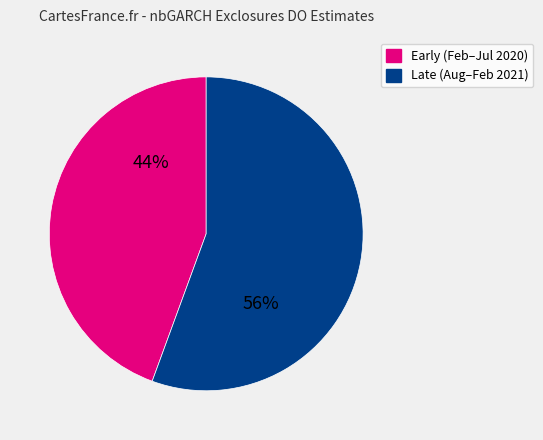

Is there a majority slice in this chart?

Yes